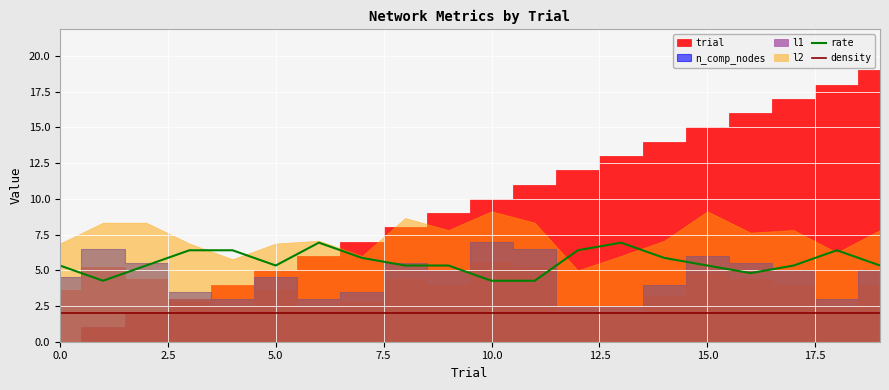

The value of rate at 15.0 is 9.0. True or false?

False